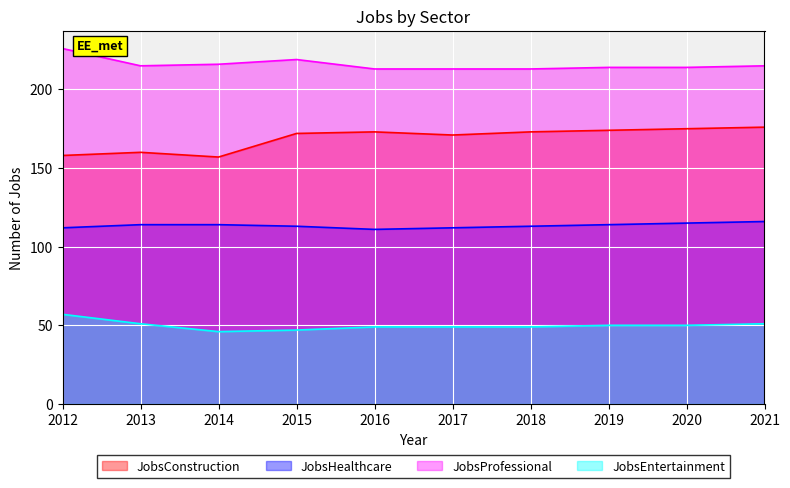

The value of JobsEntertainment at 2013 is 79. True or false?

False